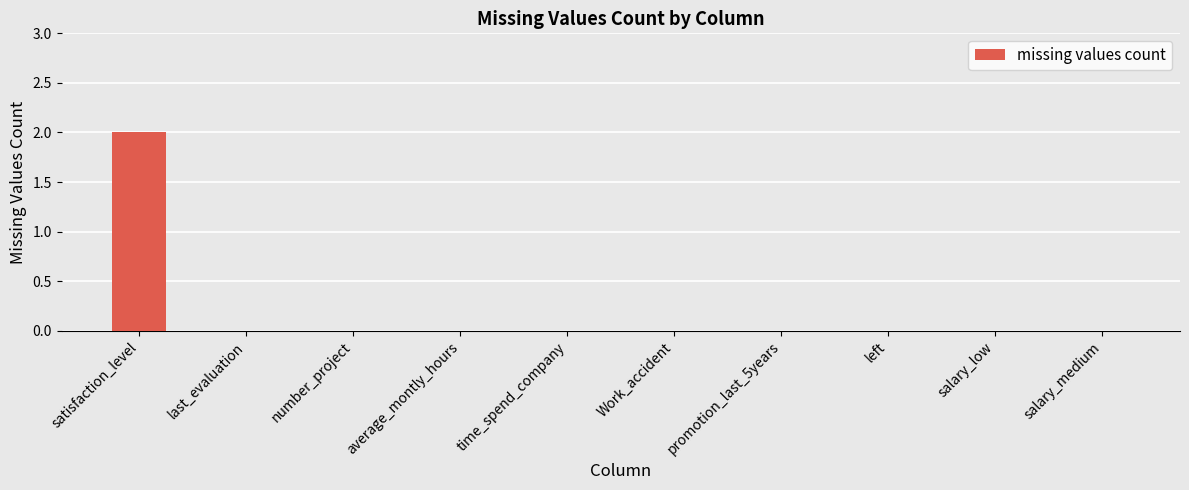

The chart shows a value of 0 at salary_medium. True or false?

True